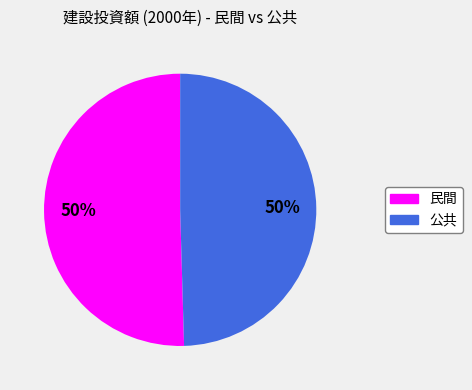

To the nearest percent, what is the average slice percentage?

50%